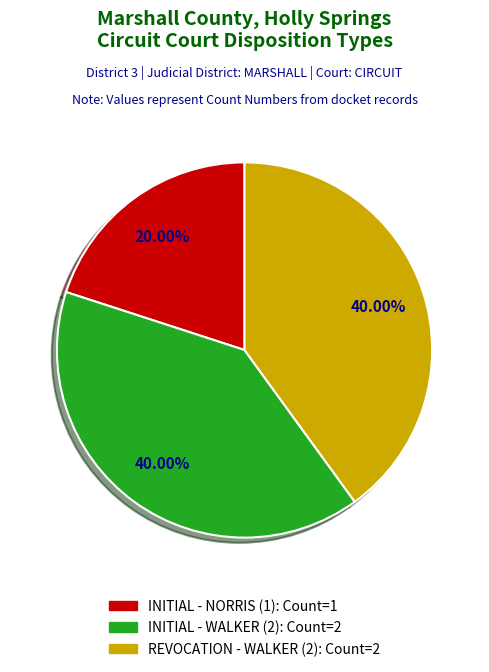

Is there a majority slice in this chart?

No